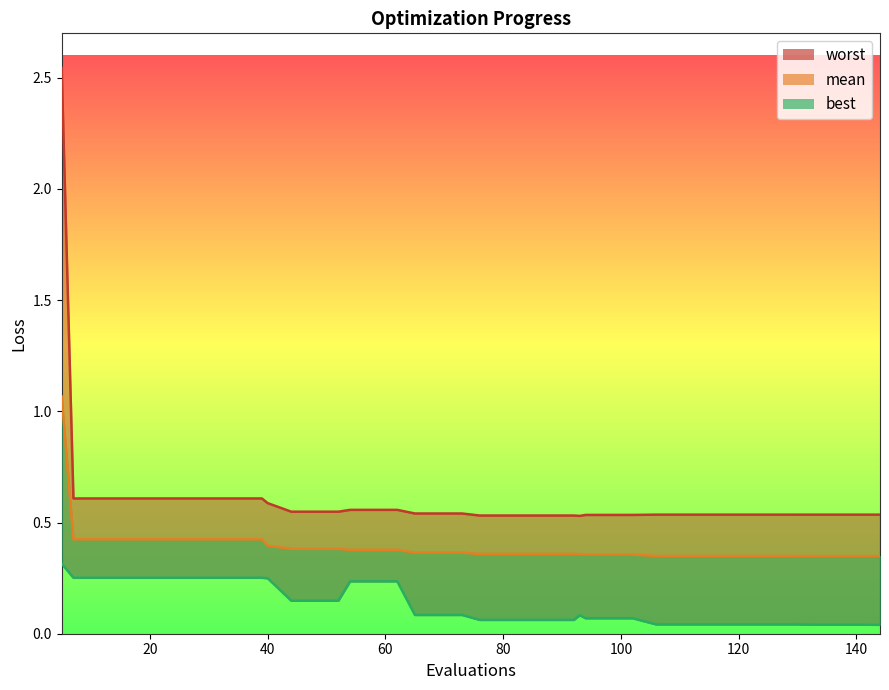

What is the value of the best point at the 28th from the left?

0.1